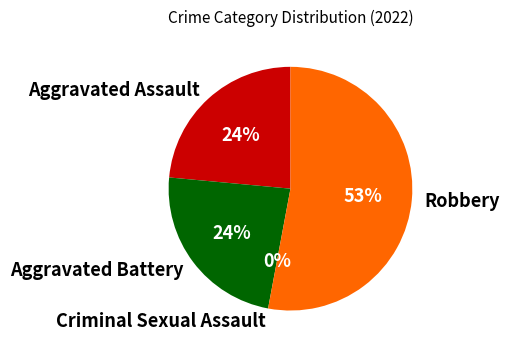

To the nearest percent, what is the combined percentage of Criminal Sexual Assault and Aggravated Battery?

24%